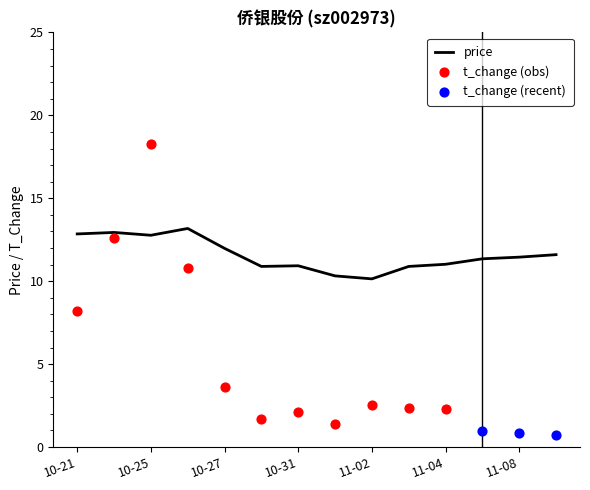

True or false: price has a value of 10.1 at 11-02.

True